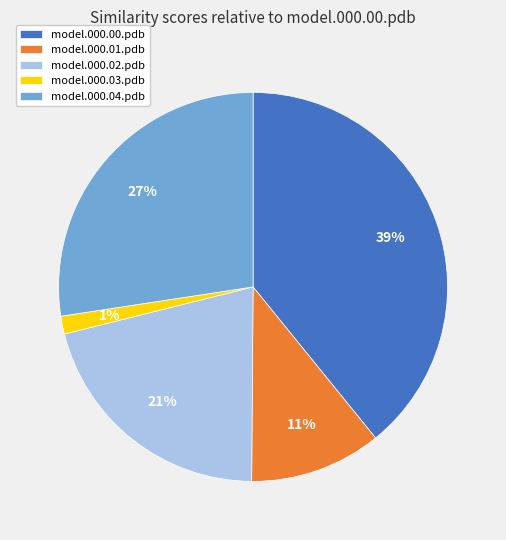

To the nearest percent, what is the difference between the model.000.02.pdb and model.000.01.pdb slice percentages?

10%